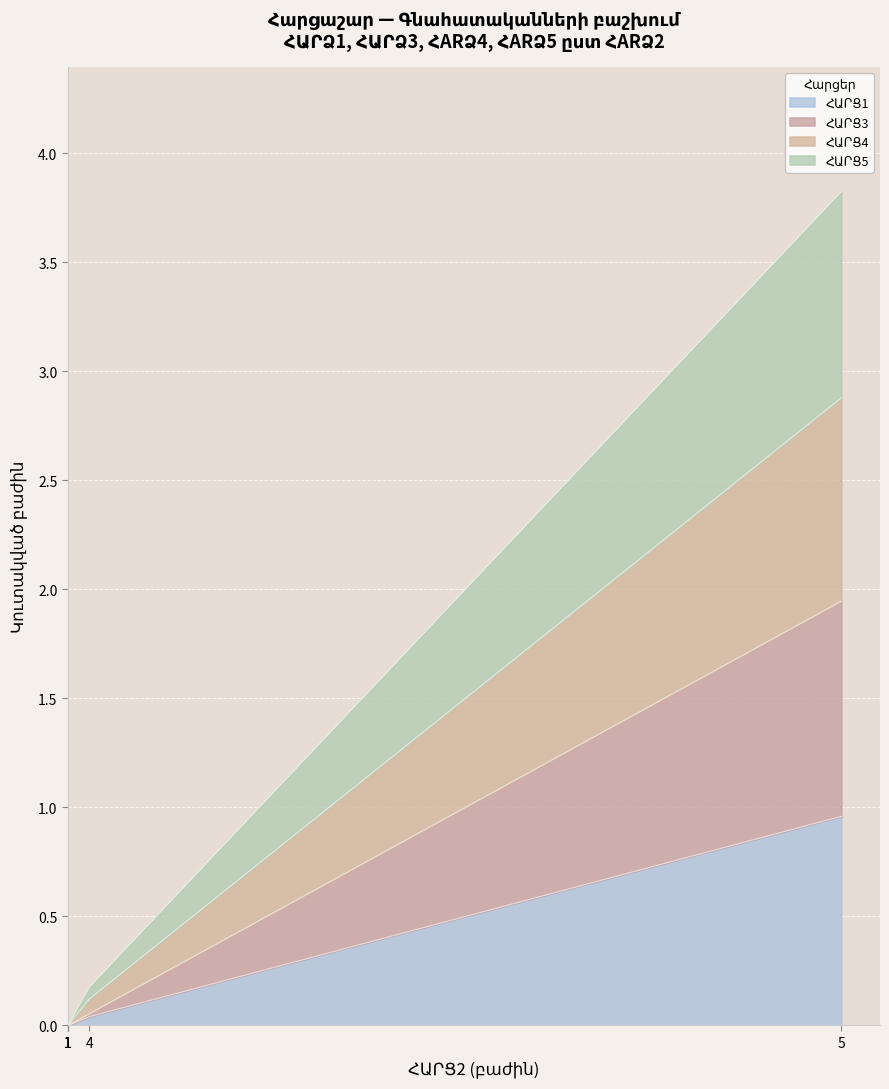

Which category has the highest value across all series?

5